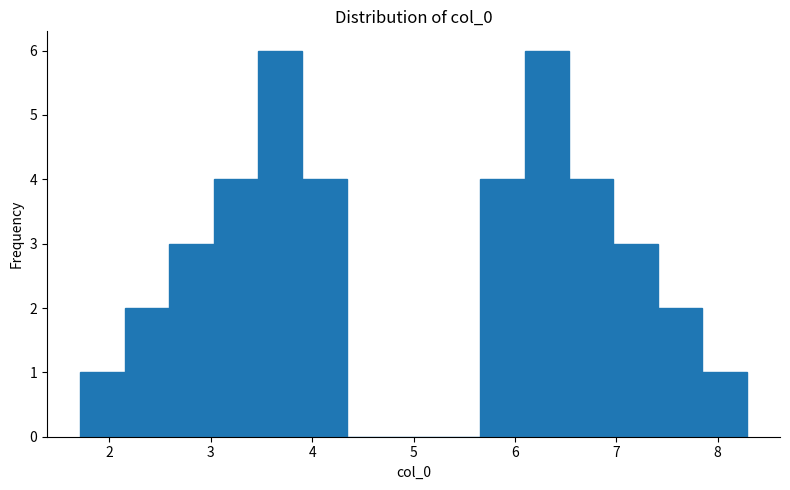

What is the height of the bar covering 7.8 to 8.3 on the x-axis? Neither the bar edges nor the heights are printed on the chart, so give them approximately, as read against the axes.

1